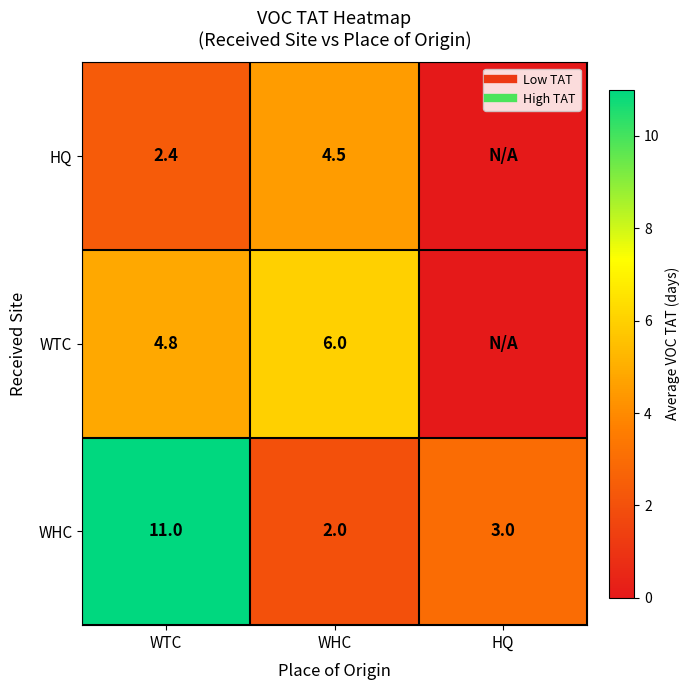

What is the total value across all series at WTC?

18.2